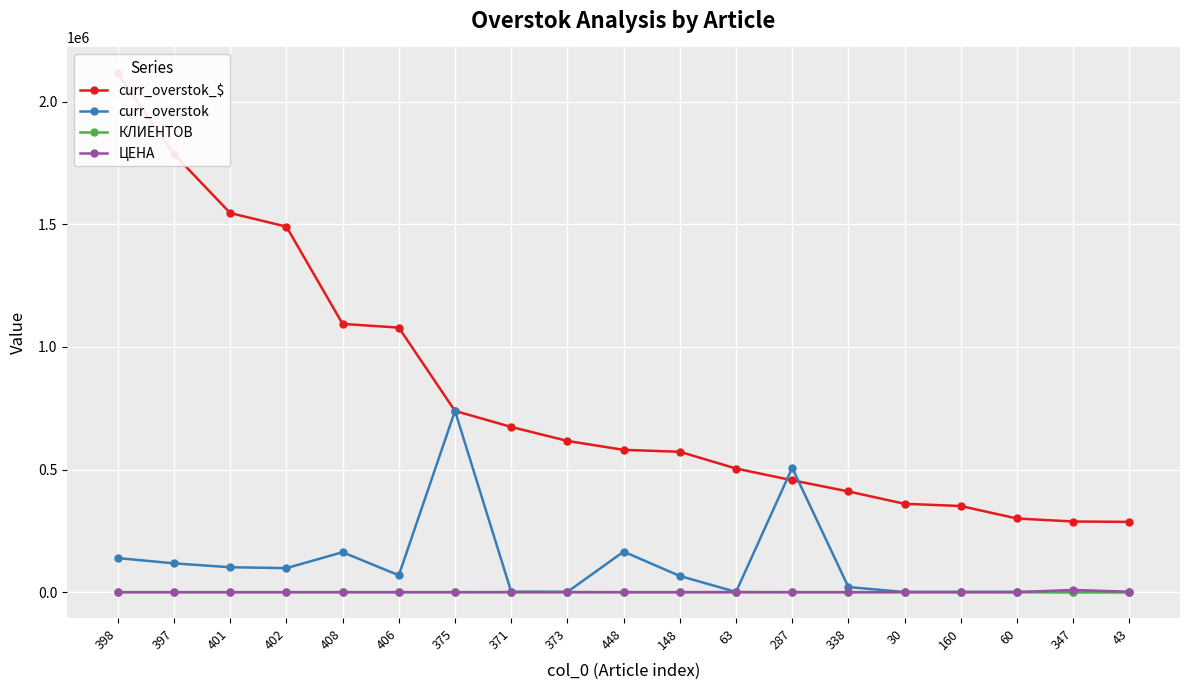

Which series changed the most between 375 and 160?

curr_overstok